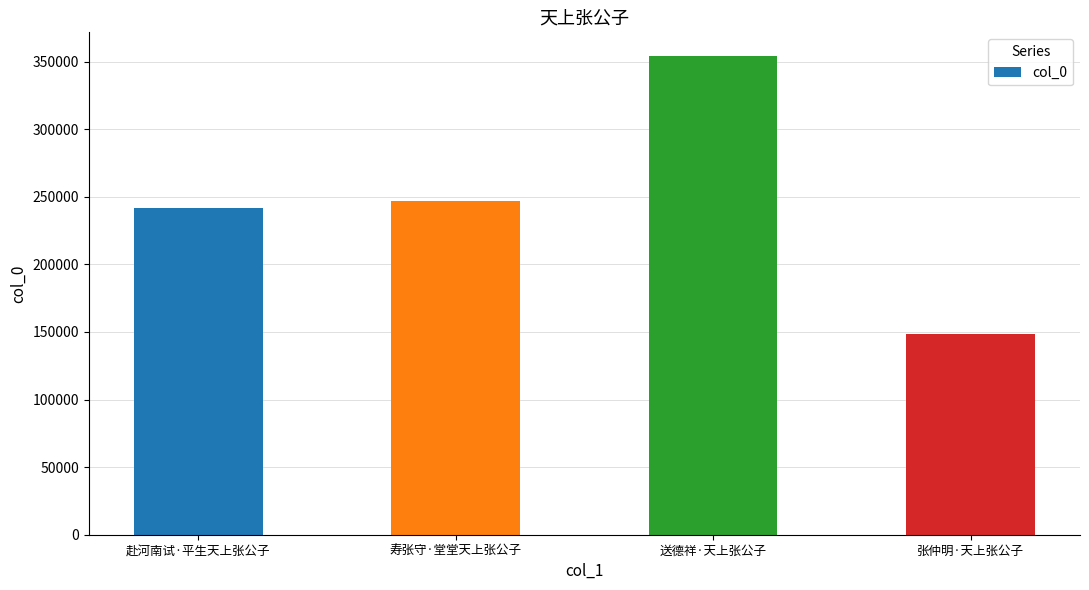

What is the difference between the values at 送德祥·天上张公子 and 寿张守·堂堂天上张公子?

107099